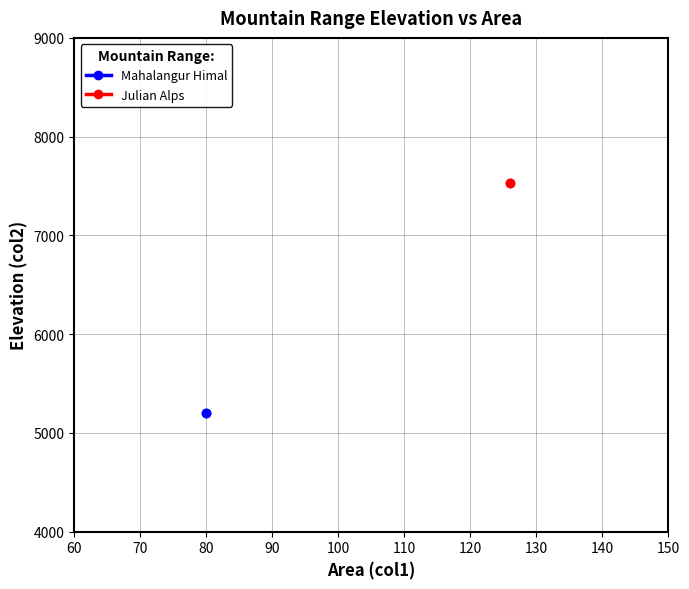

Reading left to right, what are all the values shown in this chart?

Mahalangur Himal: 5200	5200
Julian Alps: 7528	7528